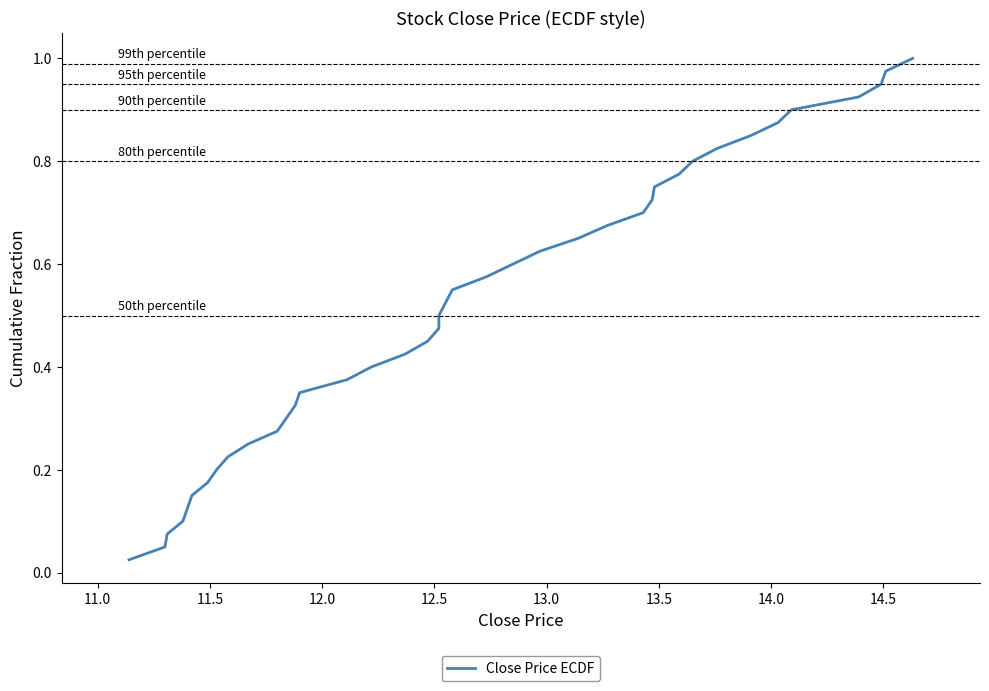

What is the difference between the second highest and second lowest values?

0.9